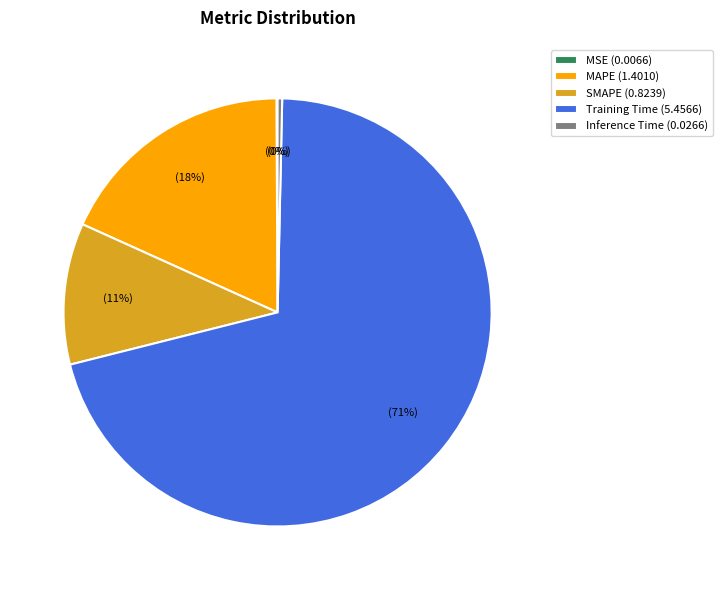

Between Training Time (5.4566) and Inference Time (0.0266), which is larger?

Training Time (5.4566)